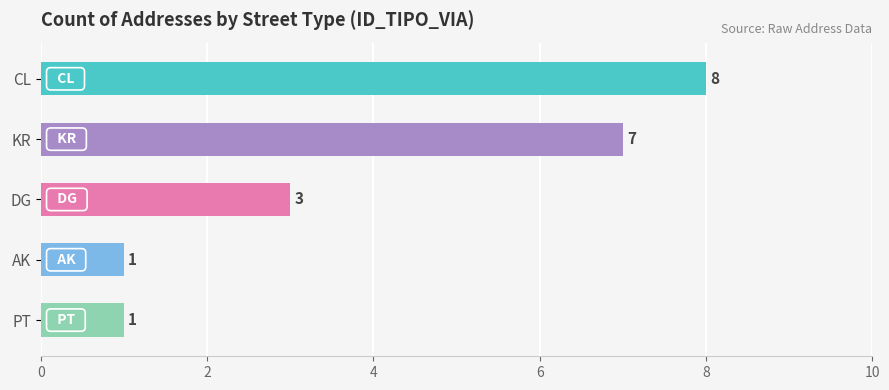

What is the difference between the maximum and minimum values?

7